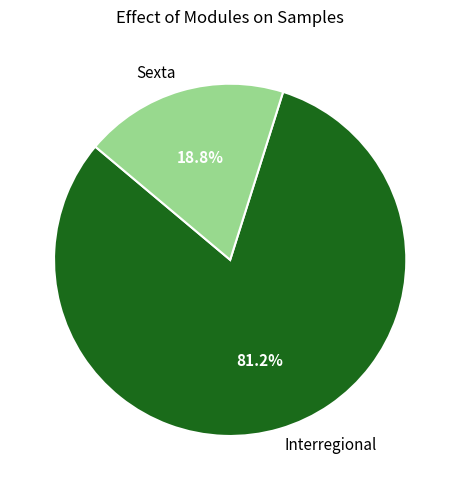

Count the number of slices in the pie.

2